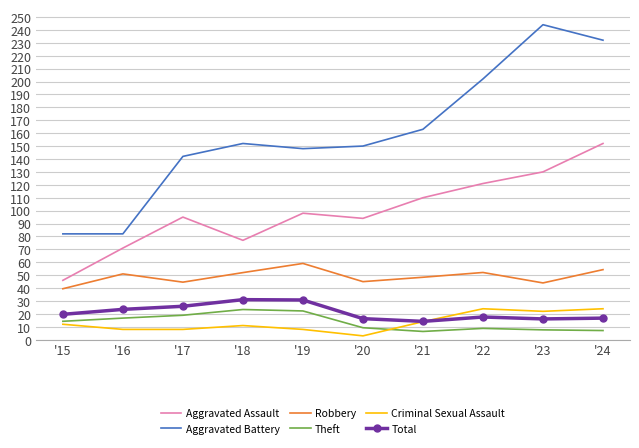

True or false: Robbery and Aggravated Battery intersect in this chart.

False